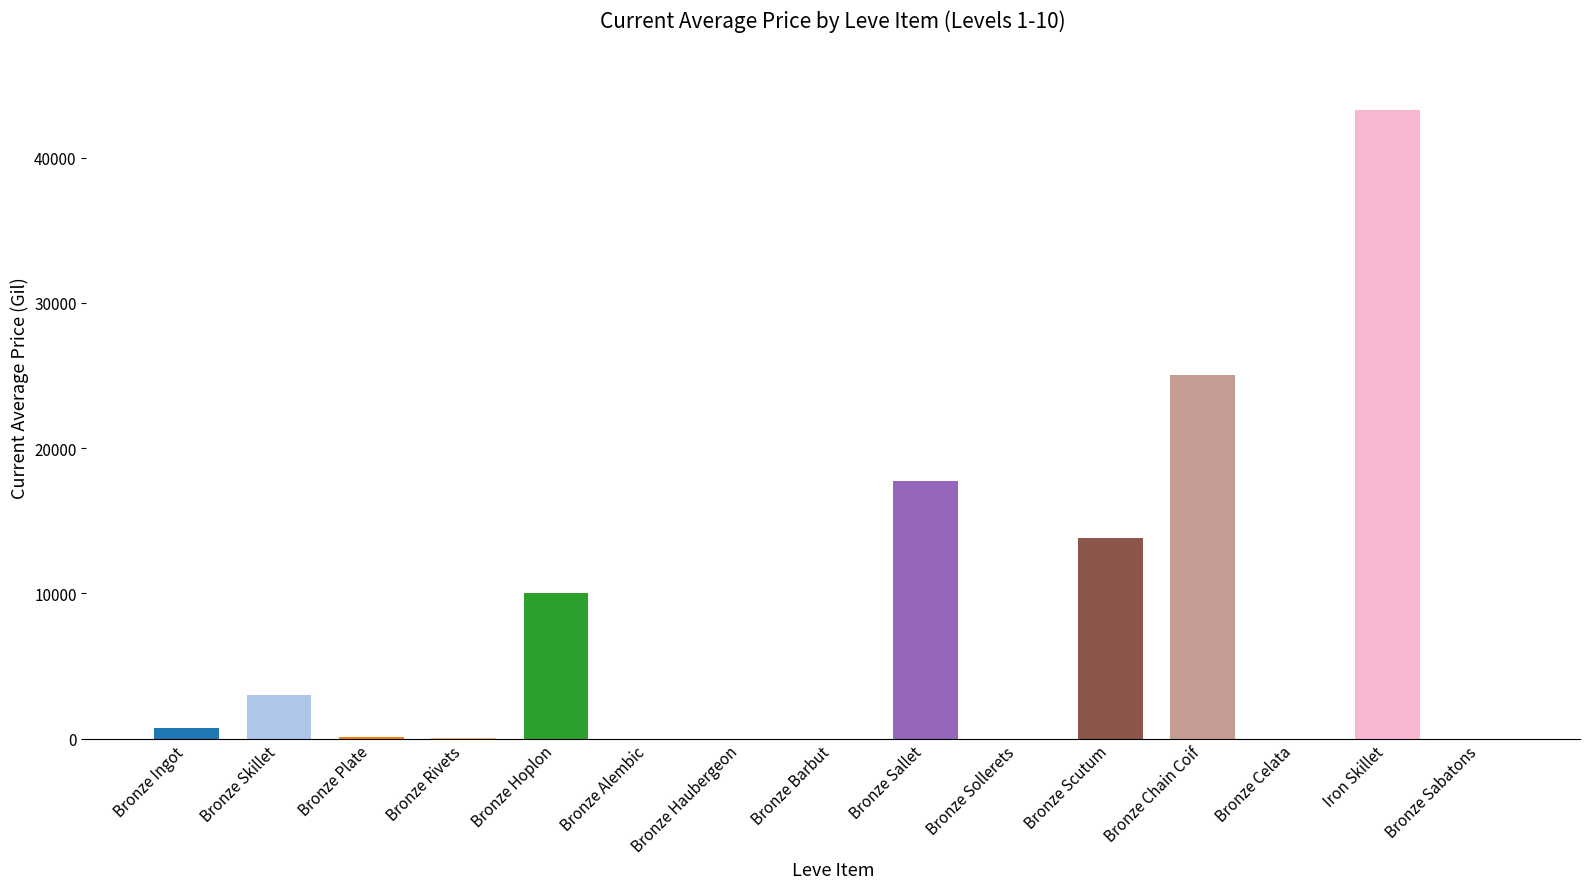

What is the change in value from Bronze Rivets to Bronze Celata?

-50.0